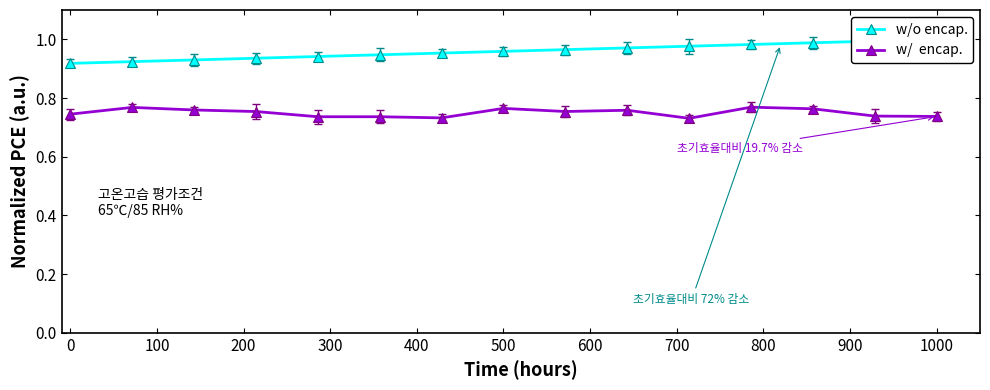

Rank the series by their average value, from lowest to highest.

w/  encap., w/o encap.